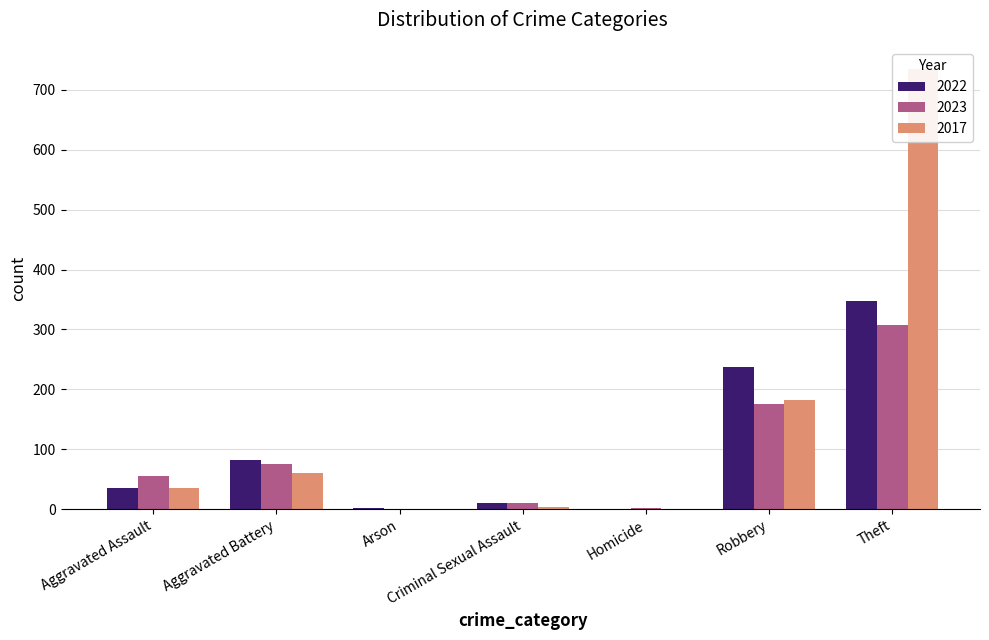

Between Aggravated Battery and Criminal Sexual Assault, which series saw the biggest shift?

2022